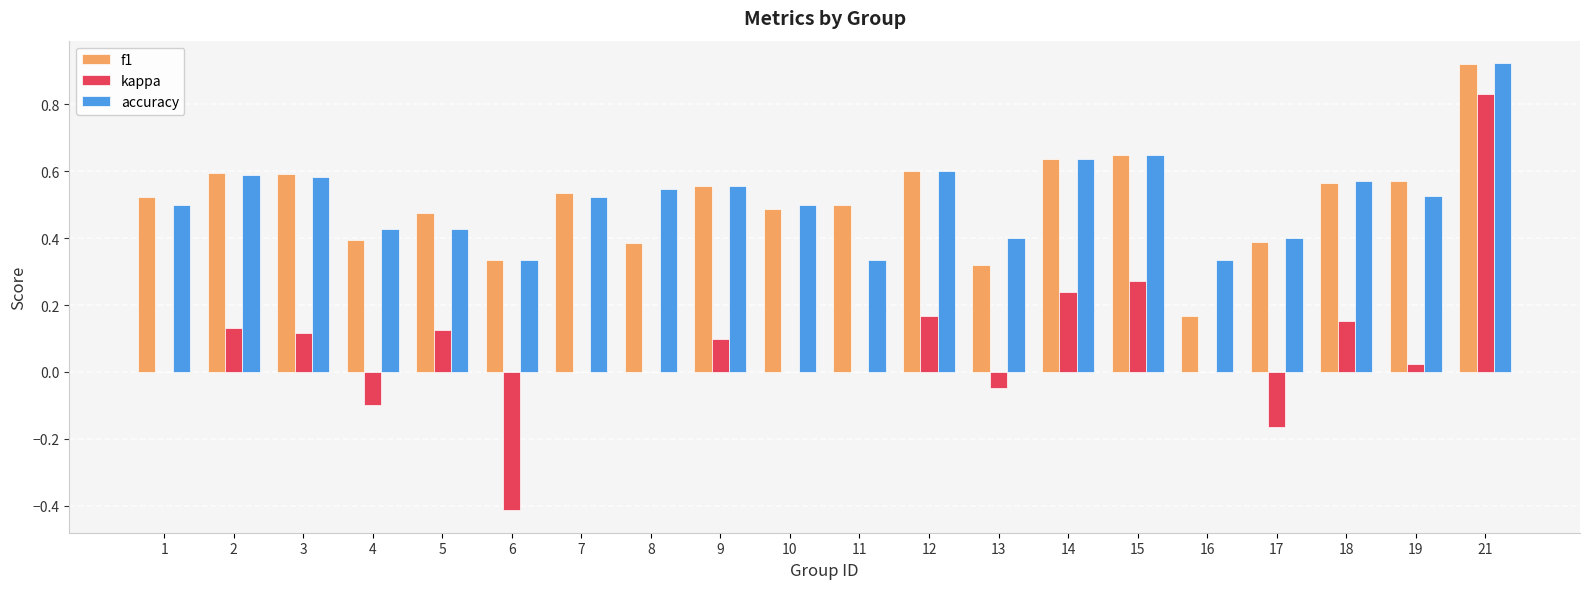

Is it true that accuracy equals 0.4 at 14?

False